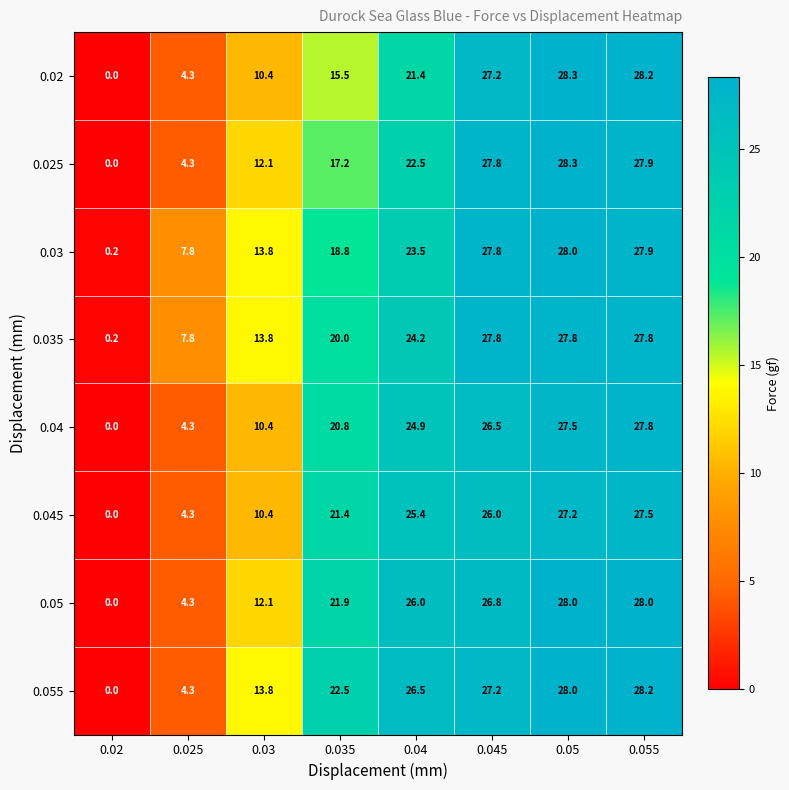

Which series changed the most between 0.045 and 0.055?

0.045